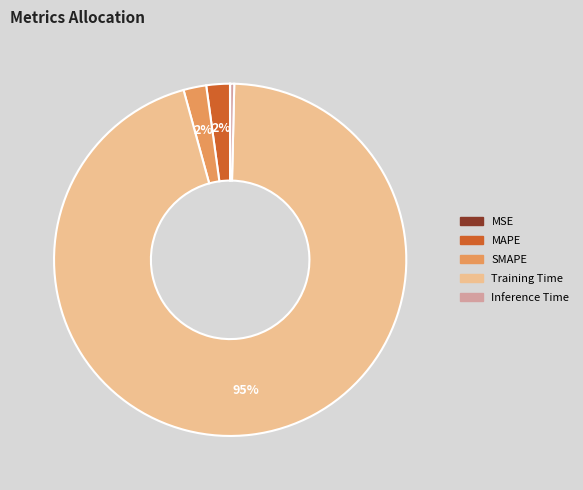

Is there any slice that represents more than half of the pie?

Yes